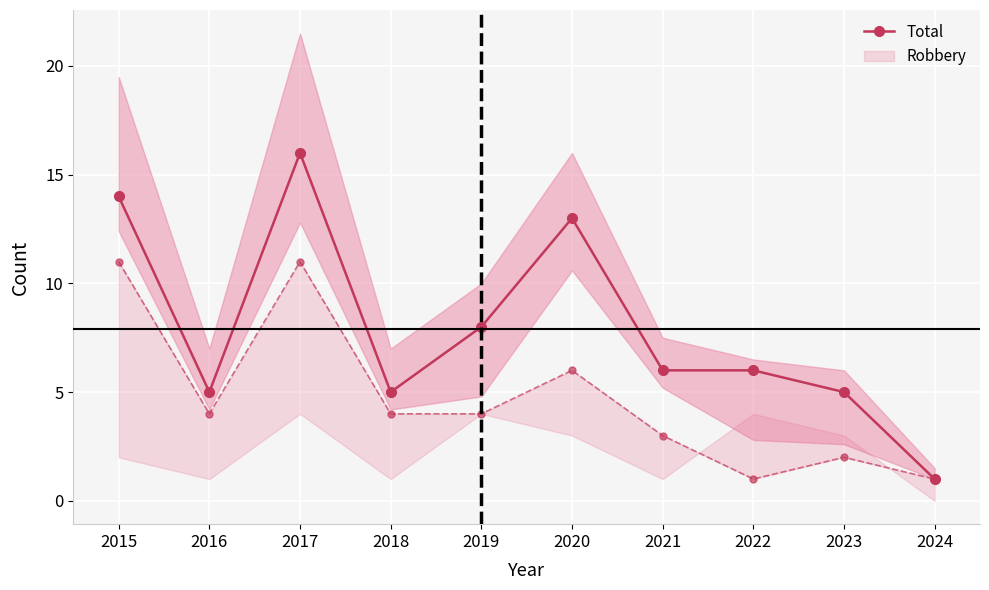

What value does the data have at 2023, to the nearest 5?

5